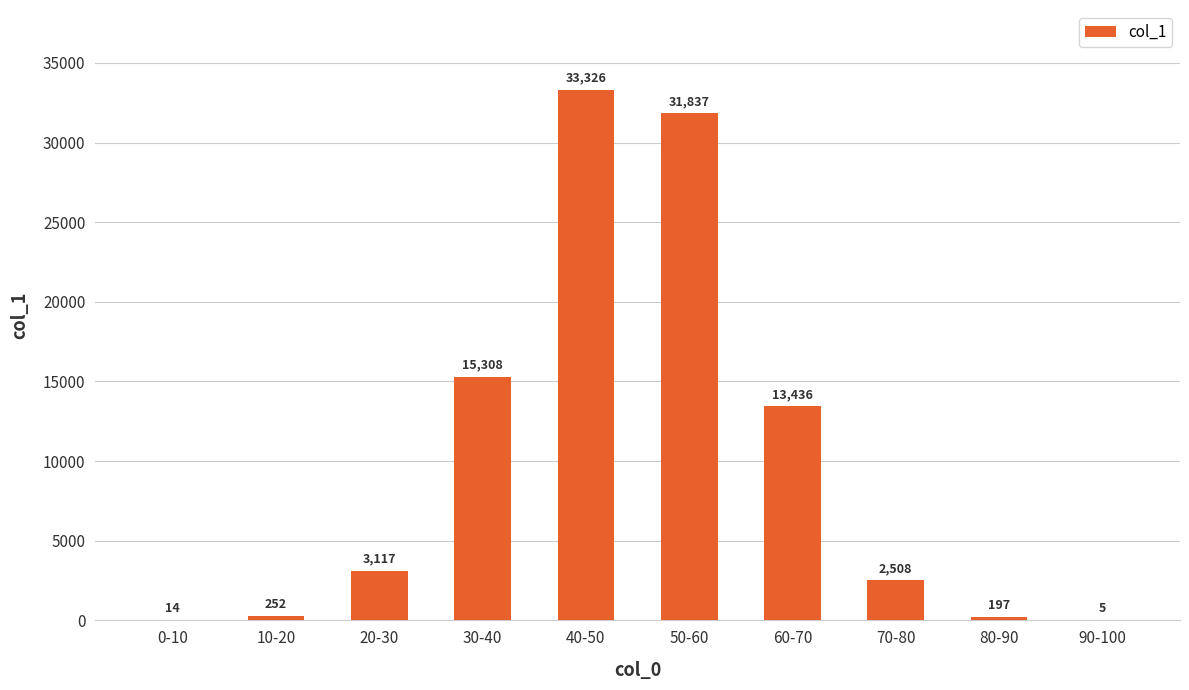

Which has a higher value, 40-50 or 70-80?

40-50